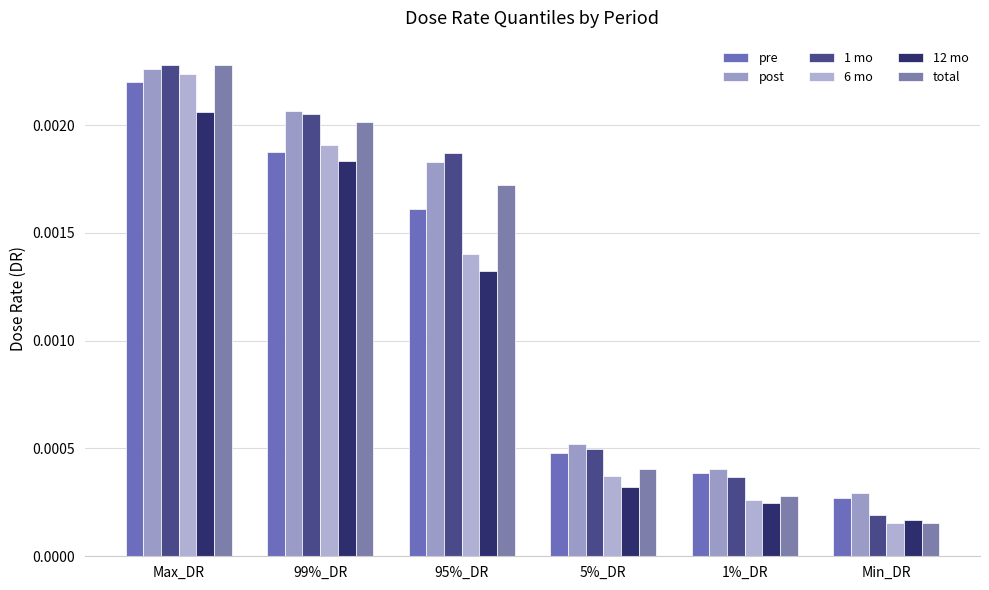

How many bars are there in total?

36